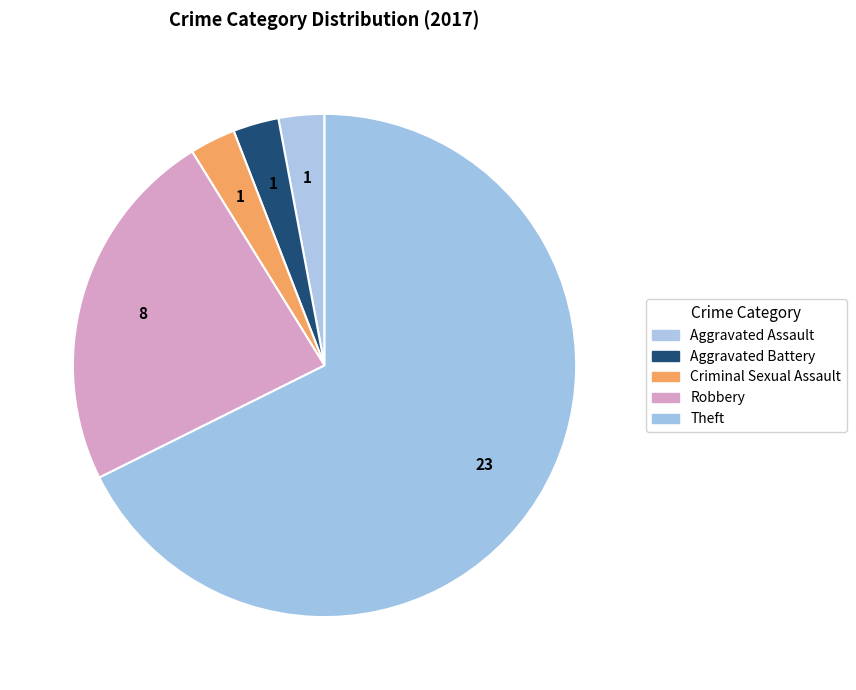

Count the number of slices in the pie.

5